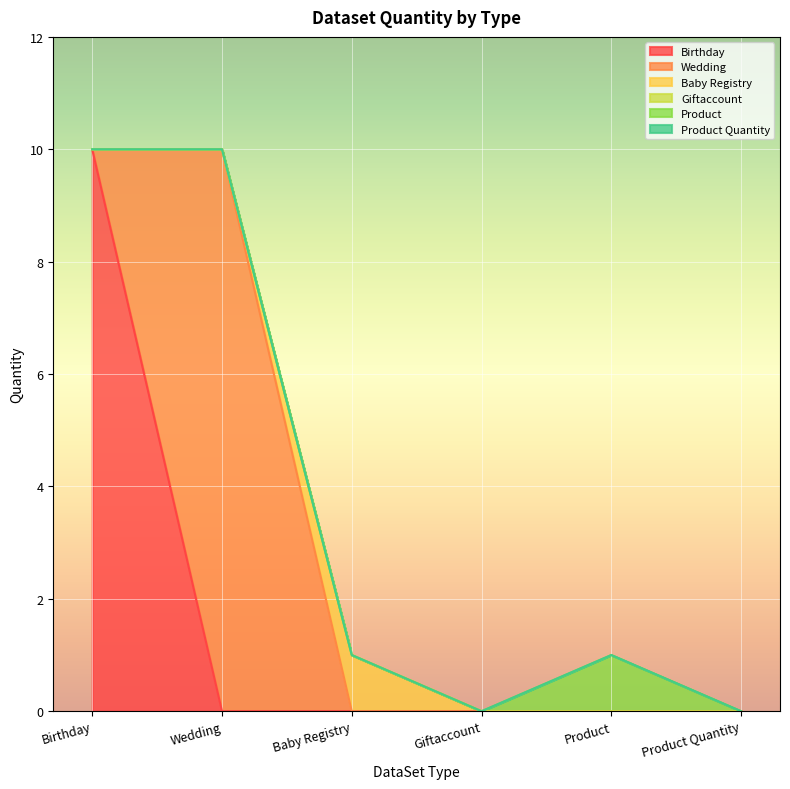

Reading left to right, what are all the values shown in this chart?

Birthday: Birthday=10	Wedding=0	Baby Registry=0	Giftaccount=0	Product=0	Product Quantity=0
Wedding: Birthday=0	Wedding=10	Baby Registry=0	Giftaccount=0	Product=0	Product Quantity=0
Baby Registry: Birthday=0	Wedding=0	Baby Registry=1	Giftaccount=0	Product=0	Product Quantity=0
Giftaccount: Birthday=0	Wedding=0	Baby Registry=0	Giftaccount=0	Product=0	Product Quantity=0
Product: Birthday=0	Wedding=0	Baby Registry=0	Giftaccount=0	Product=1	Product Quantity=0
Product Quantity: Birthday=0	Wedding=0	Baby Registry=0	Giftaccount=0	Product=0	Product Quantity=0